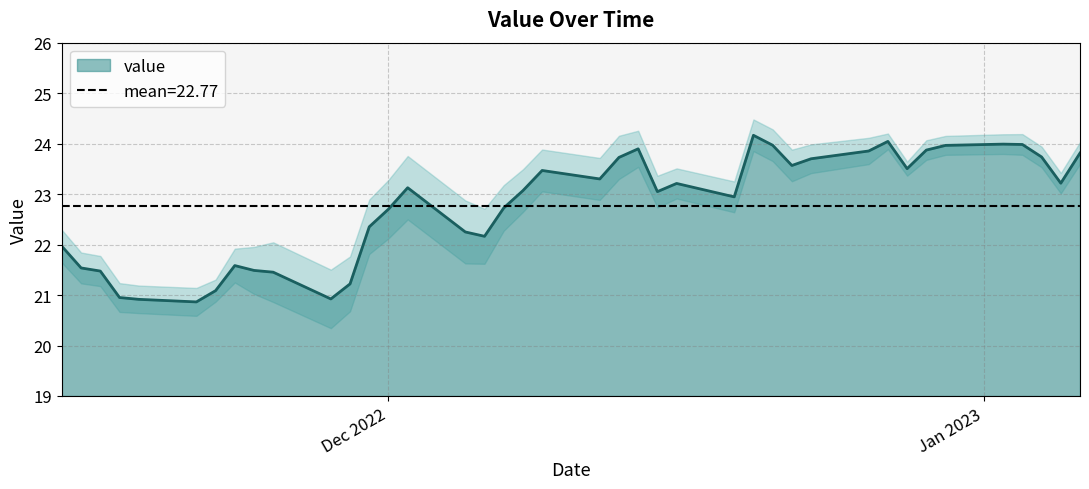

What is the ratio of the value at 2023-01-04 to the value at 2022-12-20?

1.0